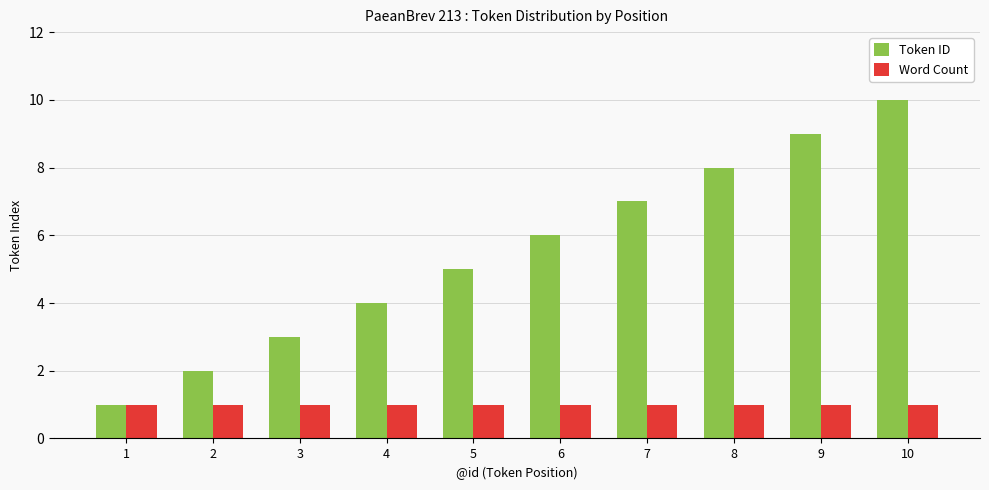

Reading right to left, what are all the values shown in this chart?

Token ID: 10=10	9=9	8=8	7=7	6=6	5=5	4=4	3=3	2=2	1=1
Word Count: 10=1	9=1	8=1	7=1	6=1	5=1	4=1	3=1	2=1	1=1